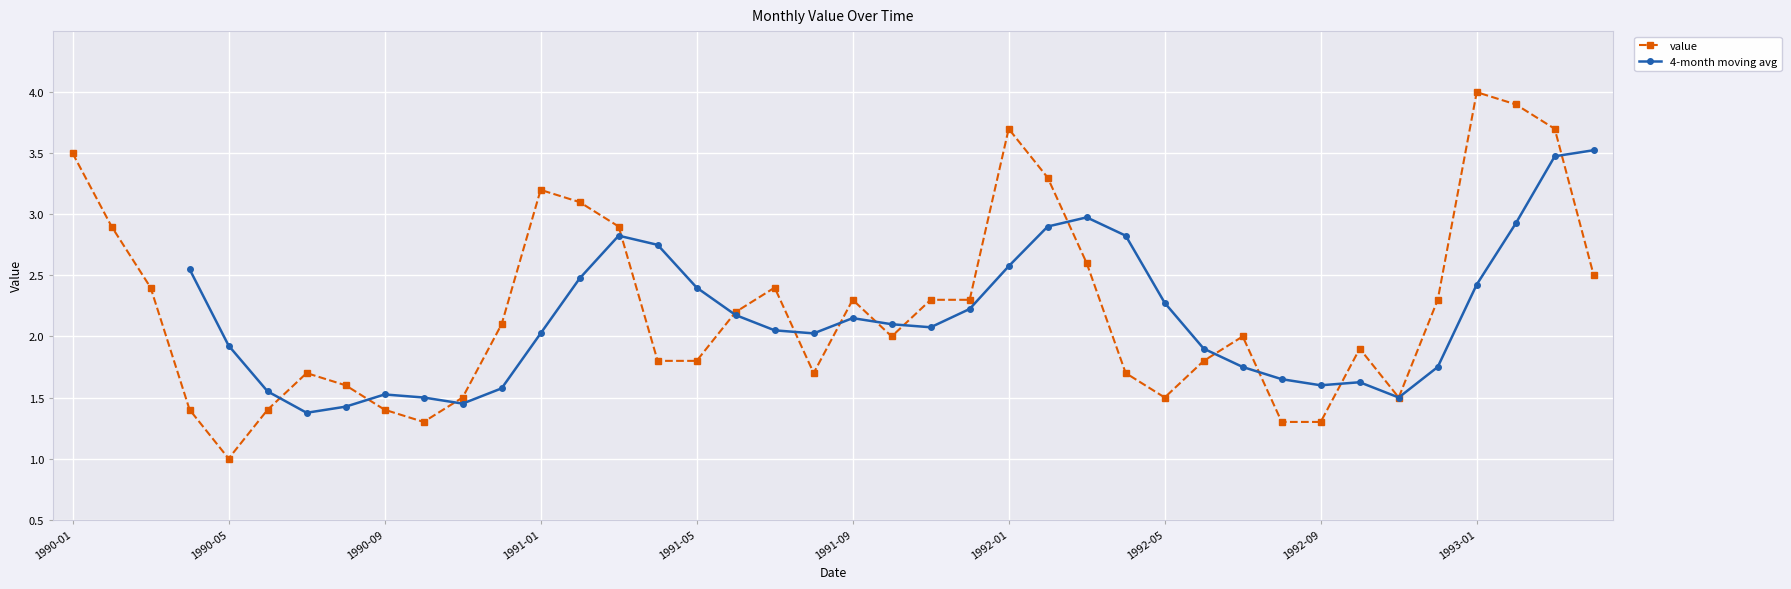

What is the change in value from 1991-01 to 1991-09?

-0.9